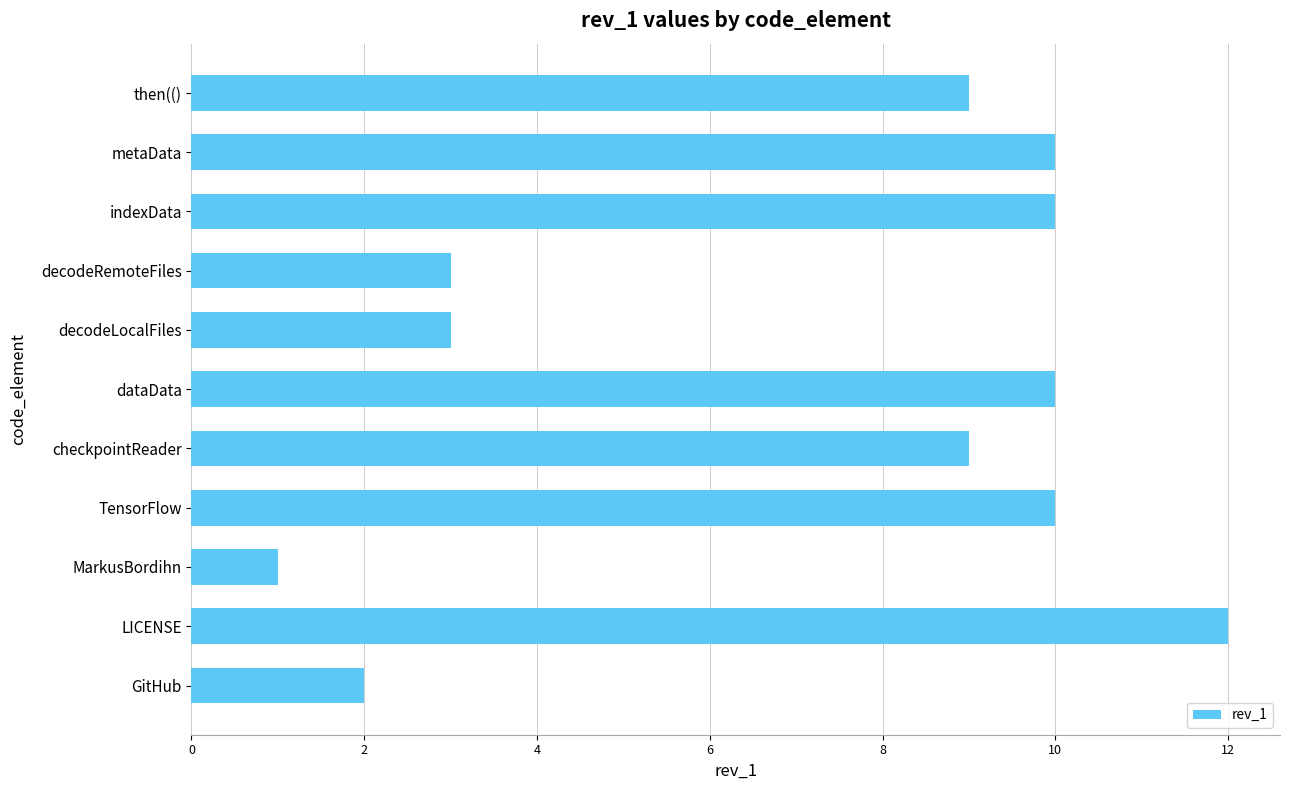

Which label corresponds to the largest value in the chart?

LICENSE